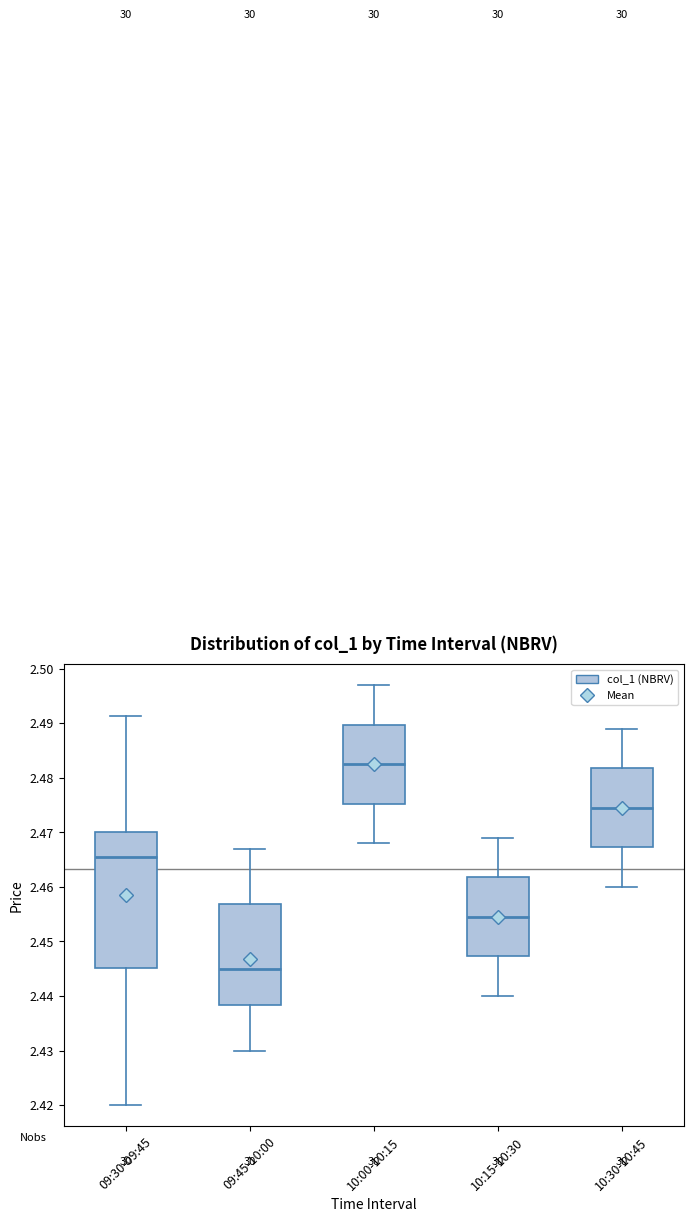

Reading left to right, transcribe this box plot: for each box, give where its median line is, the range the box spans, and where its two whiskers end, as read against the y-axis. The values are not printed on the chart, so give them approximately, as read against the axis.

09:30-09:45: median 2.465, box 2.445 to 2.470, whiskers 2.420 to 2.491
09:45-10:00: median 2.445, box 2.438 to 2.457, whiskers 2.430 to 2.467
10:00-10:15: median 2.483, box 2.475 to 2.490, whiskers 2.468 to 2.497
10:15-10:30: median 2.455, box 2.447 to 2.462, whiskers 2.440 to 2.469
10:30-10:45: median 2.475, box 2.467 to 2.482, whiskers 2.460 to 2.489